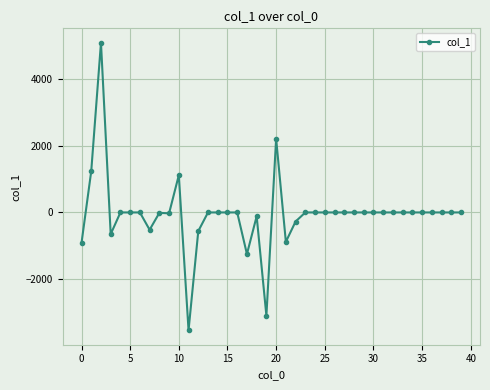

What is the average value?

-54.4